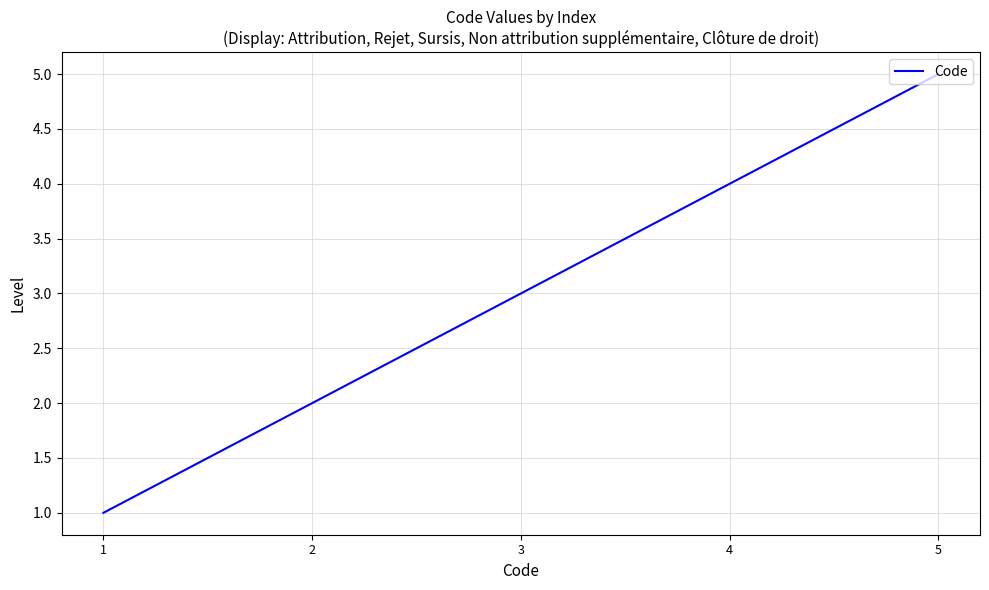

True or false: there are more than 1 points higher than both neighbors.

False